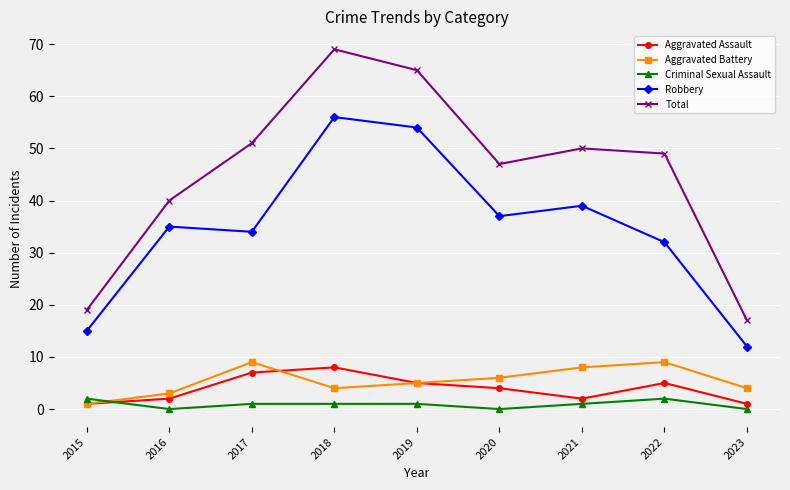

Where does the Total series first go above 49?

2017